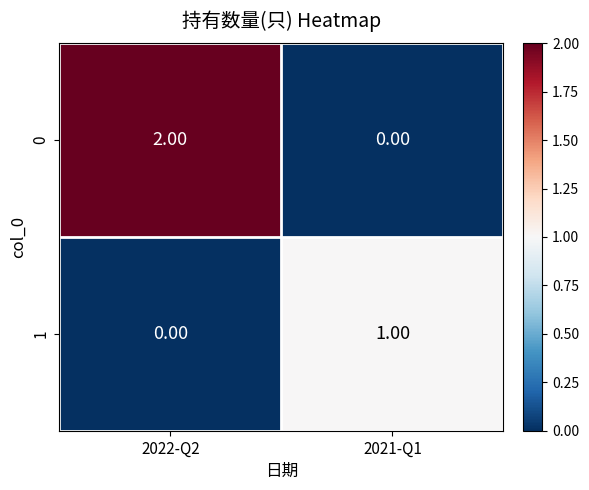

Is the value of 1 at 2021-Q1 greater than the value of 0 at 2022-Q2?

No